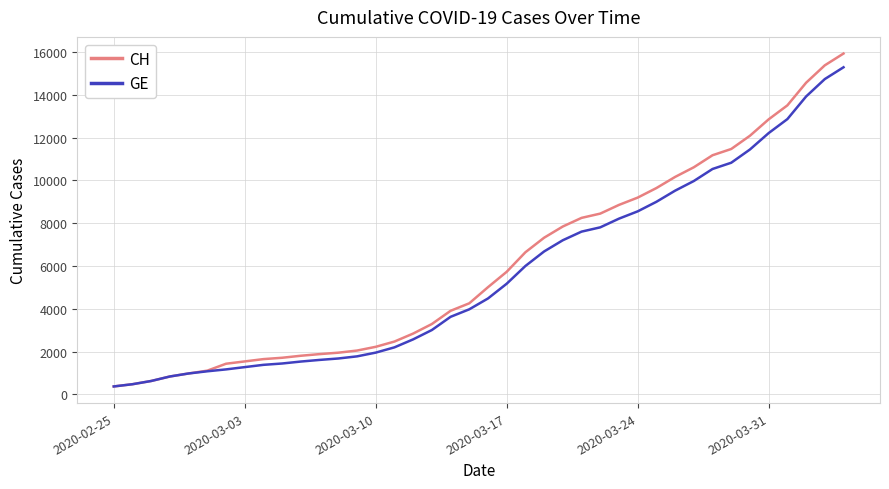

What is the minimum value shown in the chart?

375